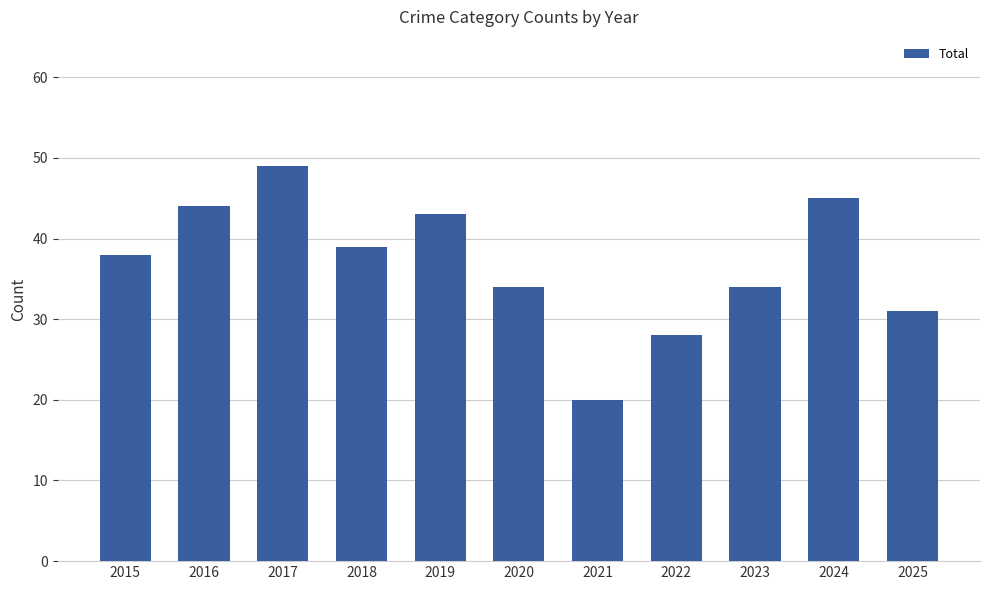

What is the value of the 5th bar from the left?

43